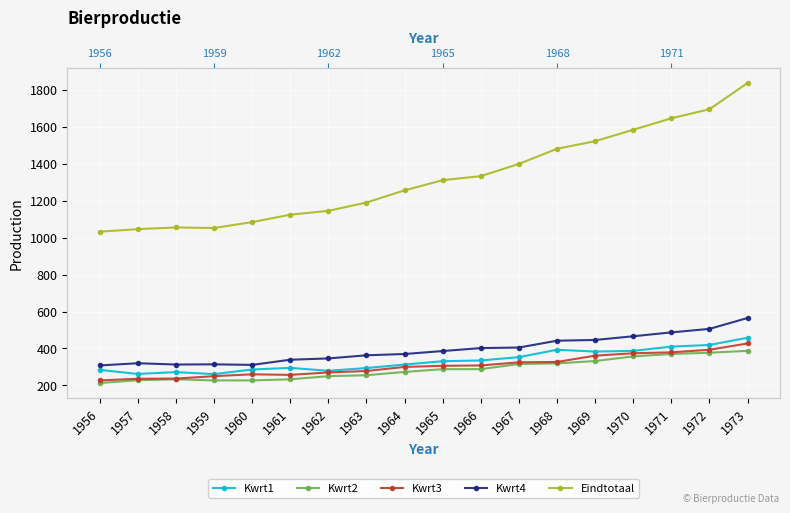

What is the difference between the highest and lowest values at 1965?

1023